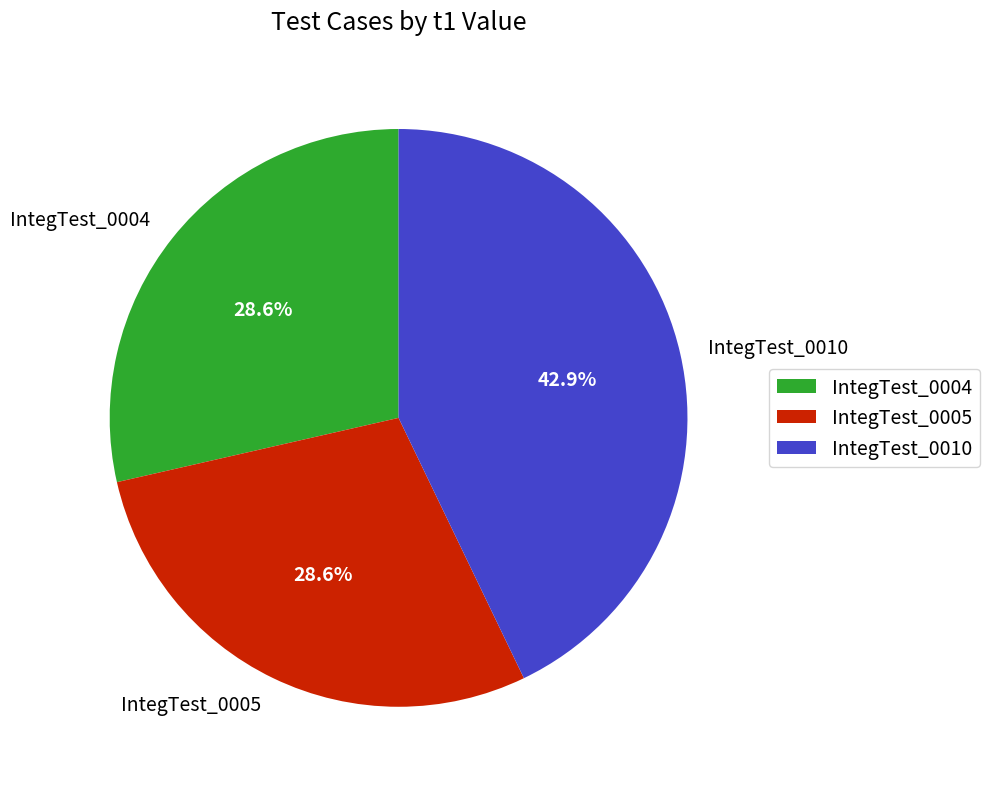

To the nearest percent, what is the average slice percentage?

33%